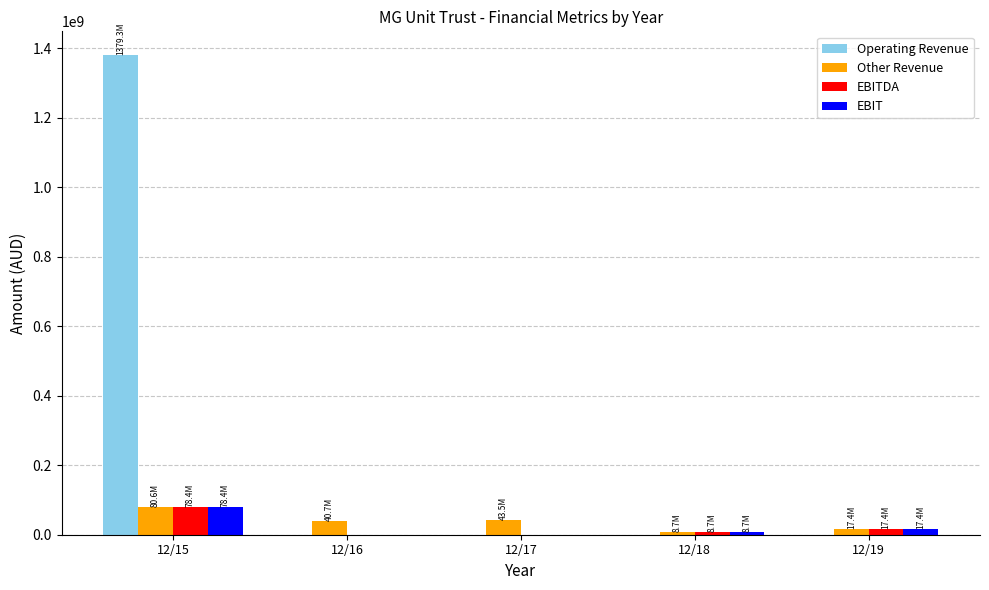

What is the approximate value of EBITDA at 12/19?

17352000